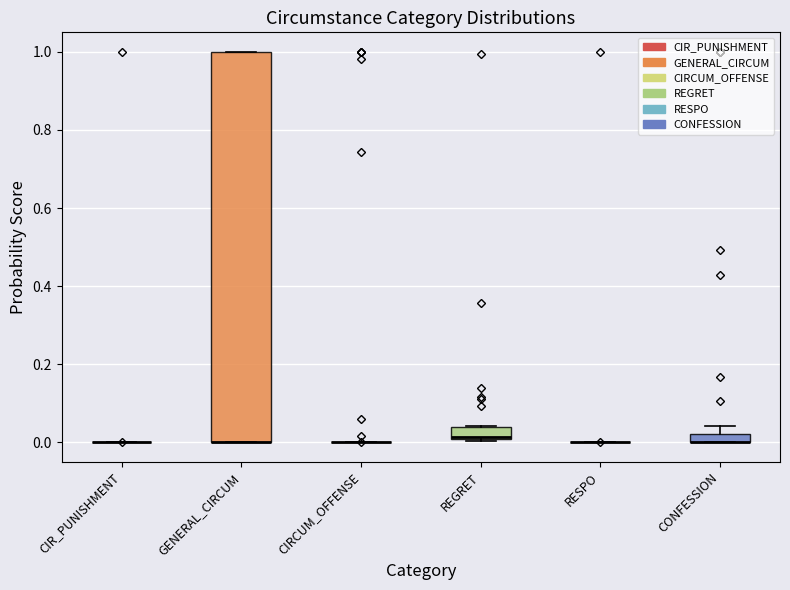

Which box is the tallest, from its lower edge to its upper edge?

GENERAL_CIRCUM